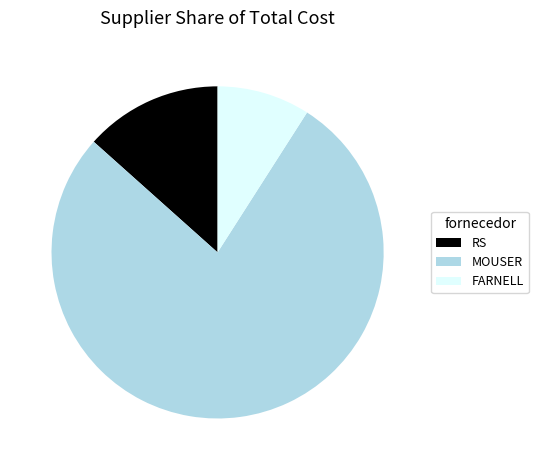

What is the smallest slice in the pie chart?

FARNELL